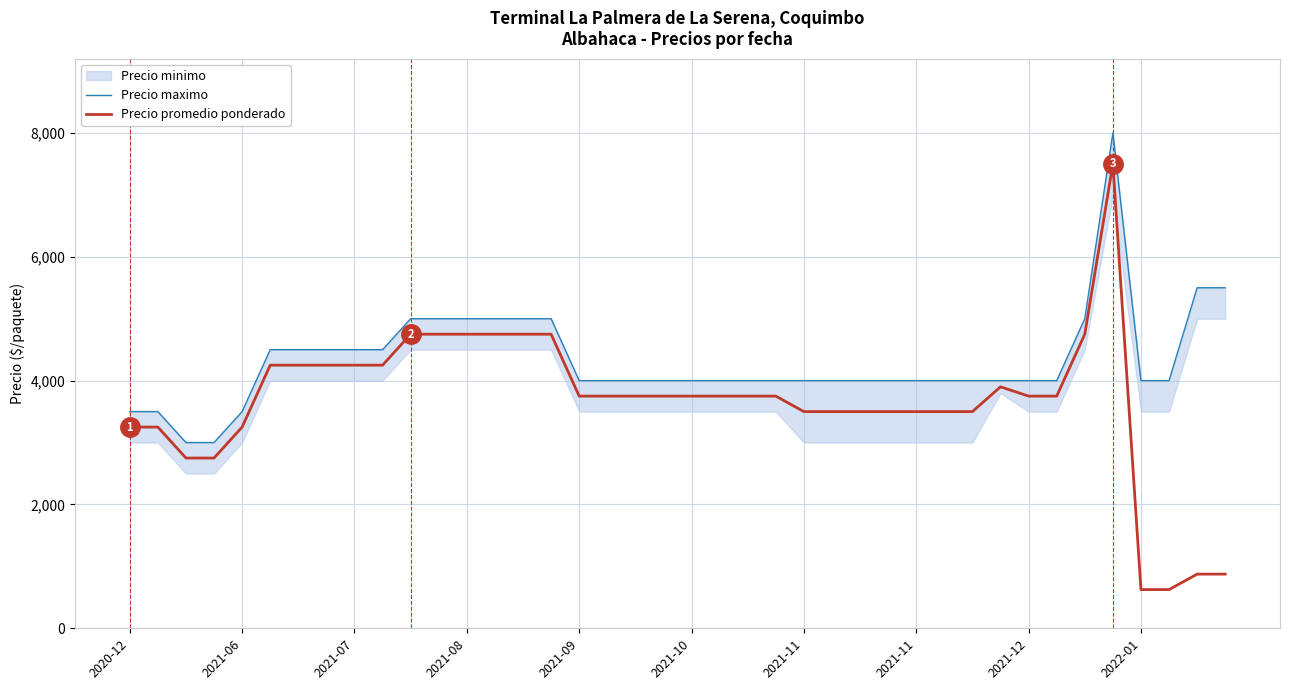

The Precio promedio ponderado series shows 4750 at 15. True or false?

True